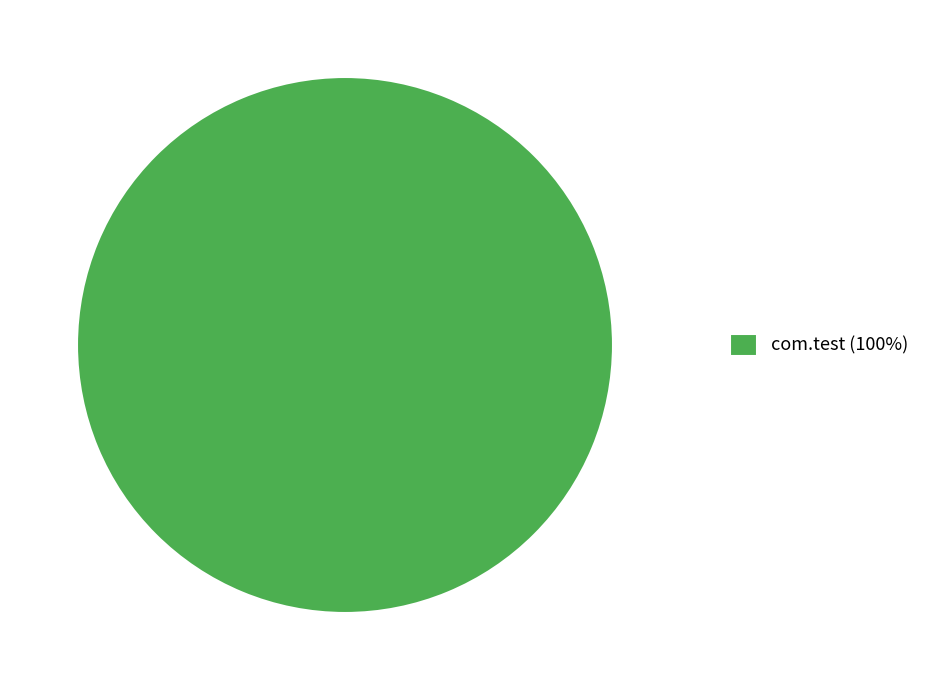

How many segments does this pie chart have?

1